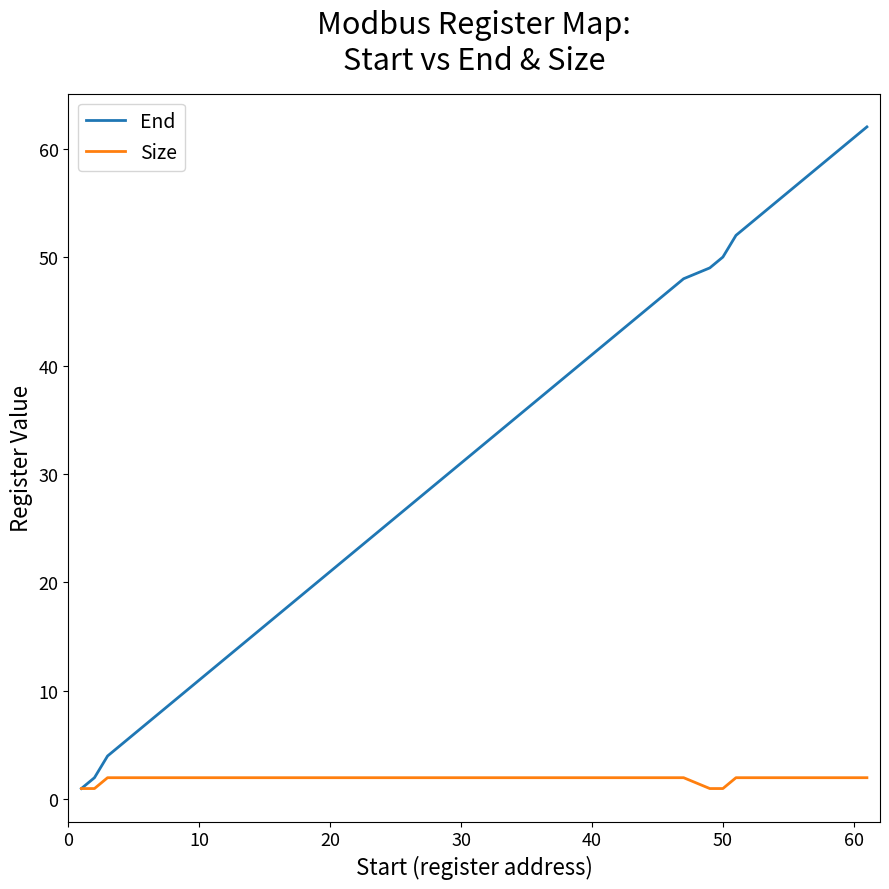

What is the maximum value shown in the chart?

62